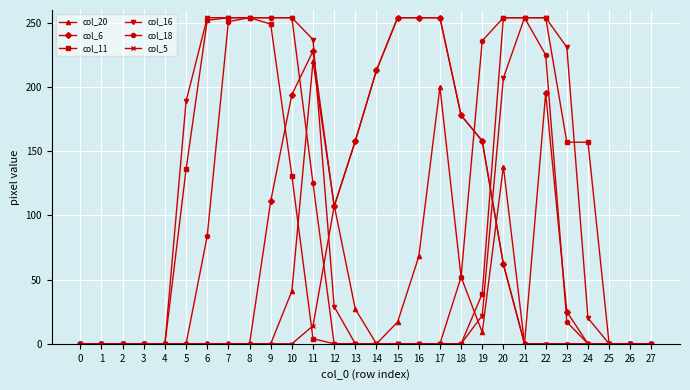

True or false: col_6 has a value of 130 at 27.

False